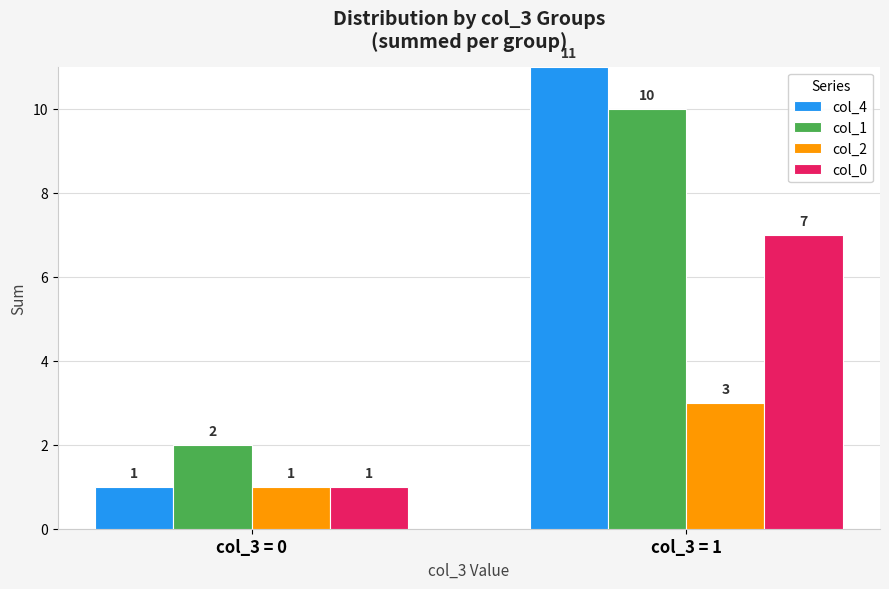

How many col_2 values are between 1 and 3?

2